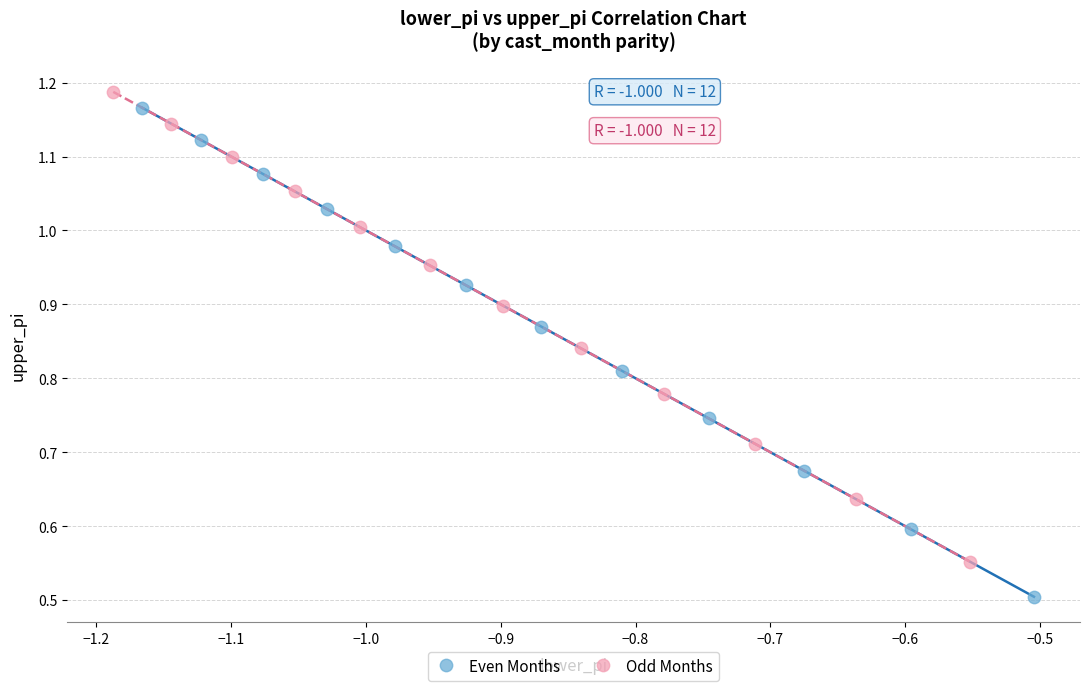

Which series reaches the maximum Y coordinate?

Odd Months